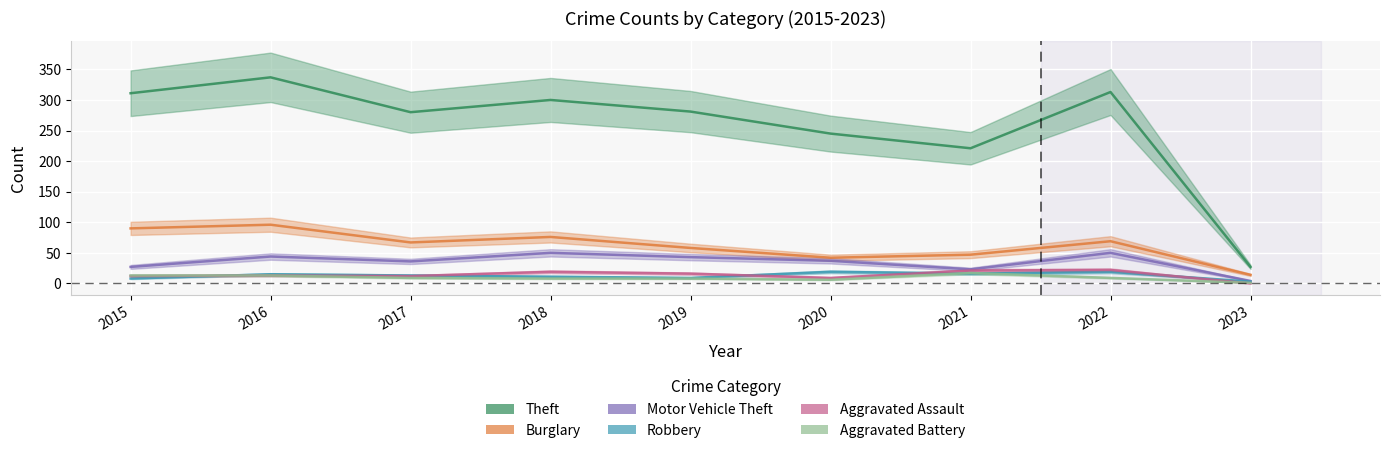

At which category does Theft reach its first local peak?

2016